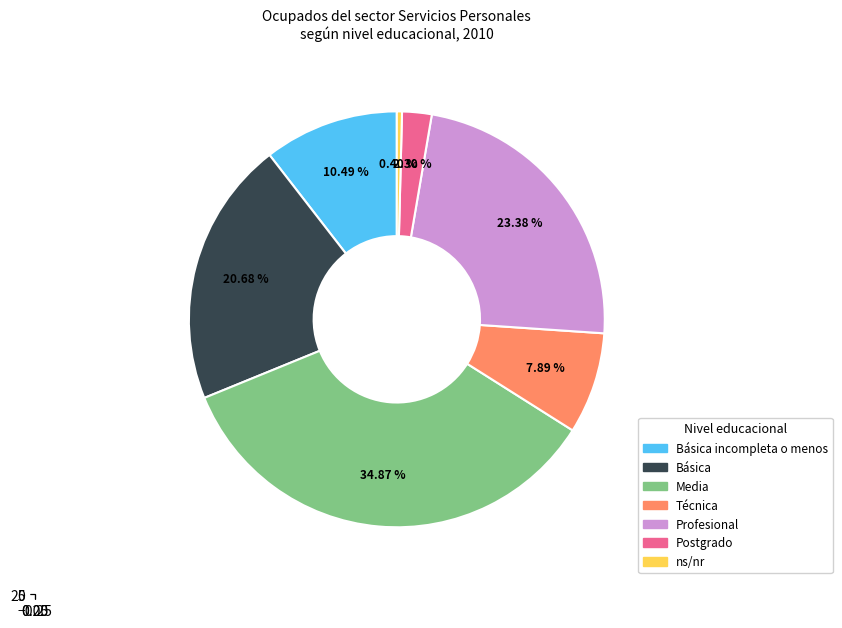

Combined, what portion of the pie is Media and Postgrado?

37.2%